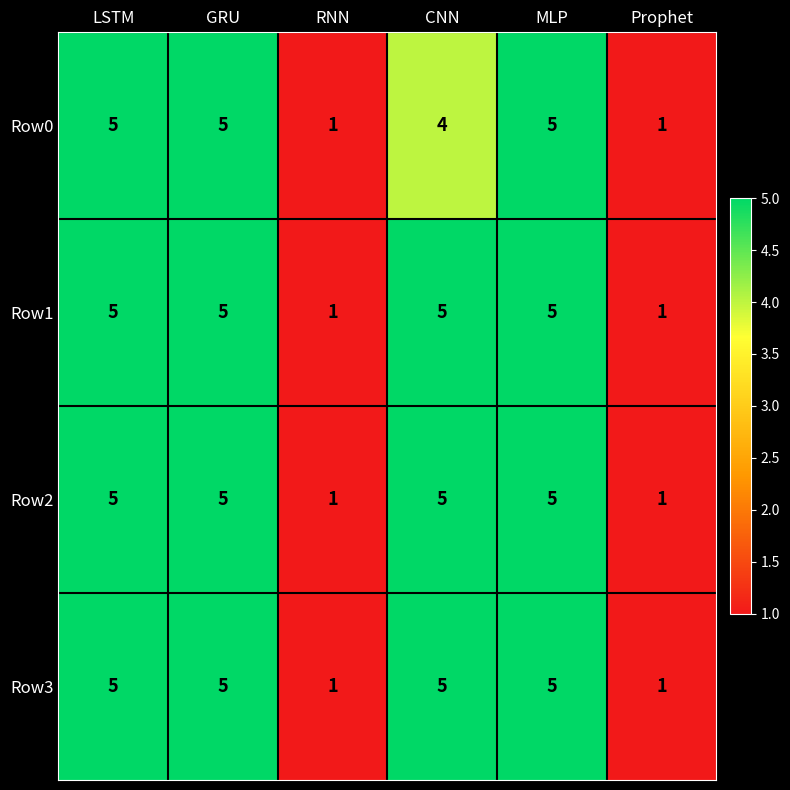

Which series changed the most between CNN and MLP?

Row0